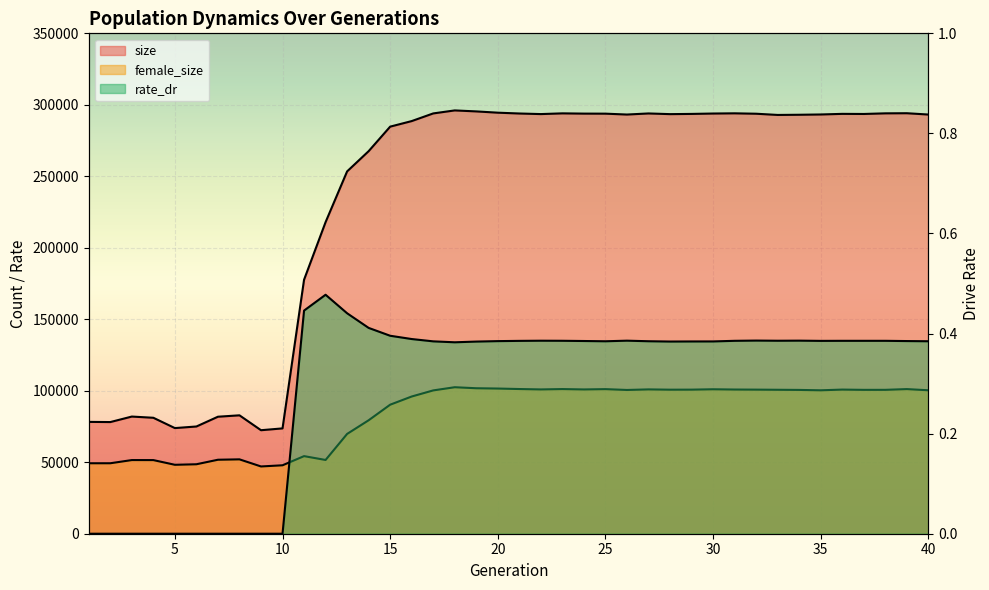

In female_size, how many points are lower than both neighbors (excluding endpoints)?

9